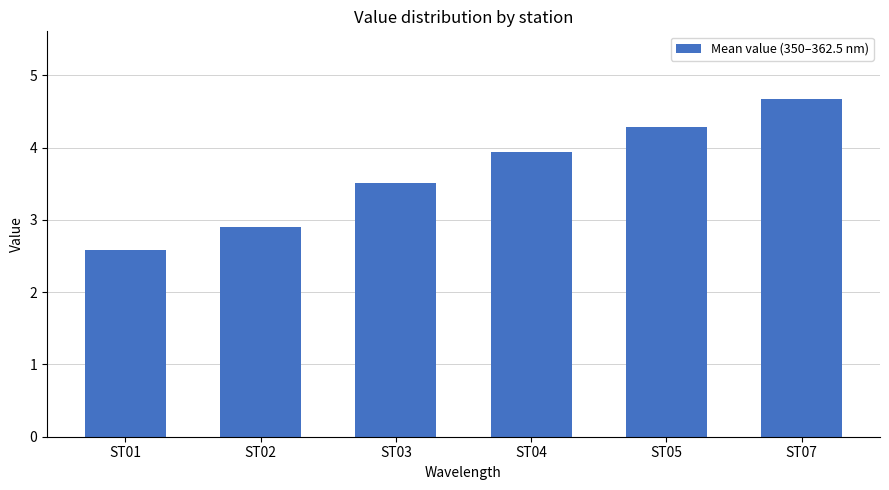

Rank the categories by value from highest to lowest.

ST07, ST05, ST04, ST03, ST02, ST01